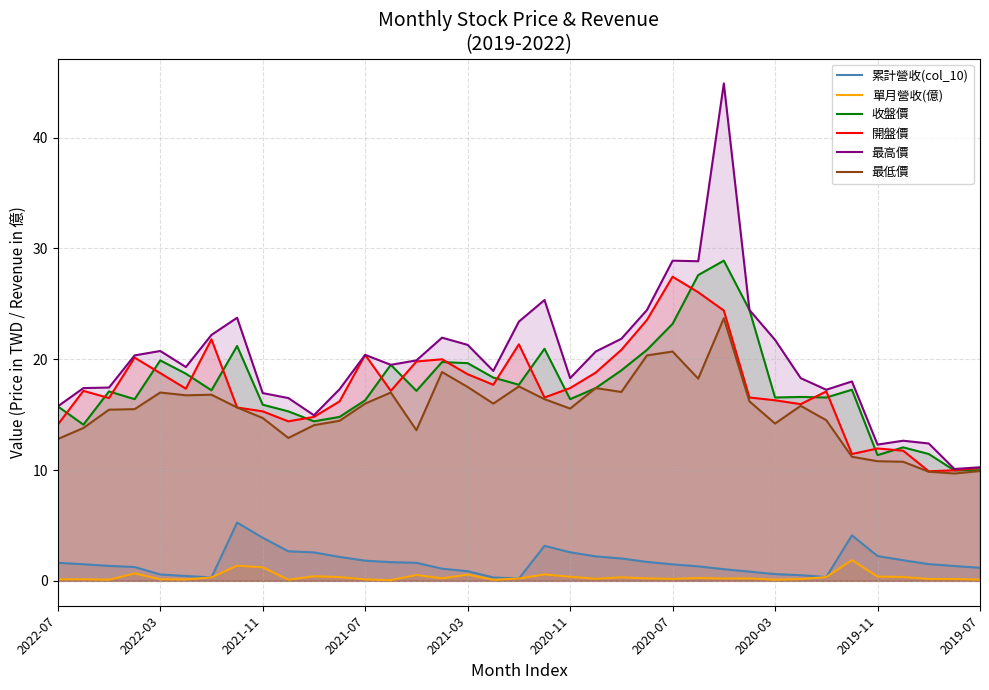

Rank the series at 31 from lowest to highest value.

單月營收(億), 累計營收(col_10), 最低價, 開盤價, 收盤價, 最高價